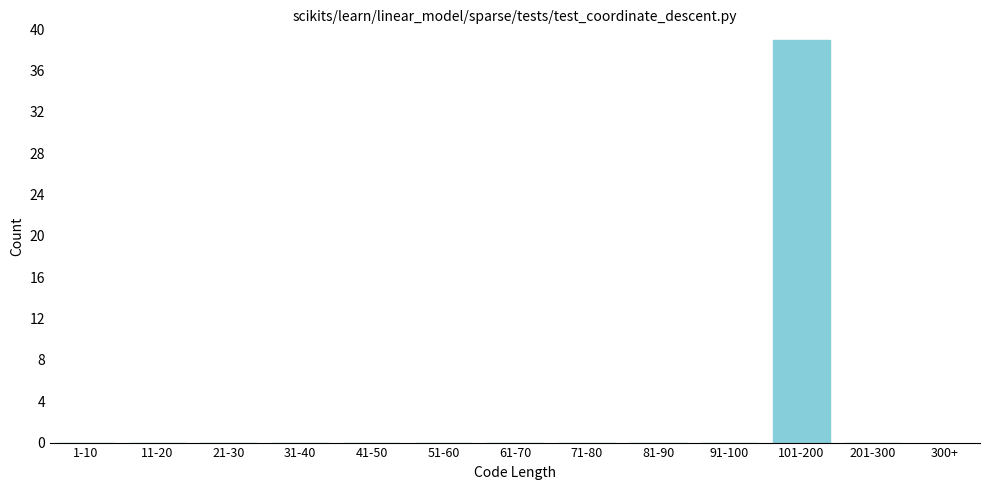

Reading left to right, what are all the values shown in this chart?

1-10=0	11-20=0	21-30=0	31-40=0	41-50=0	51-60=0	61-70=0	71-80=0	81-90=0	91-100=0	101-200=39	201-300=0